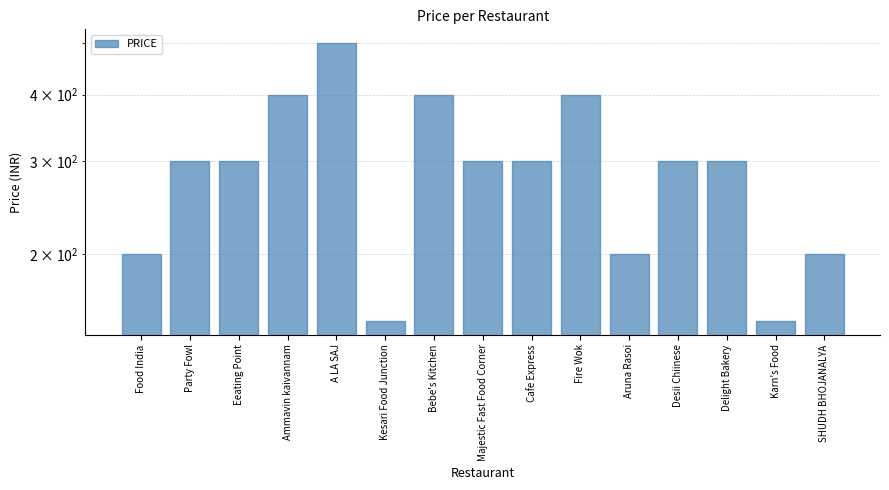

What is the difference between the values at Delight Bakery and Ammavin kaivannam?

100